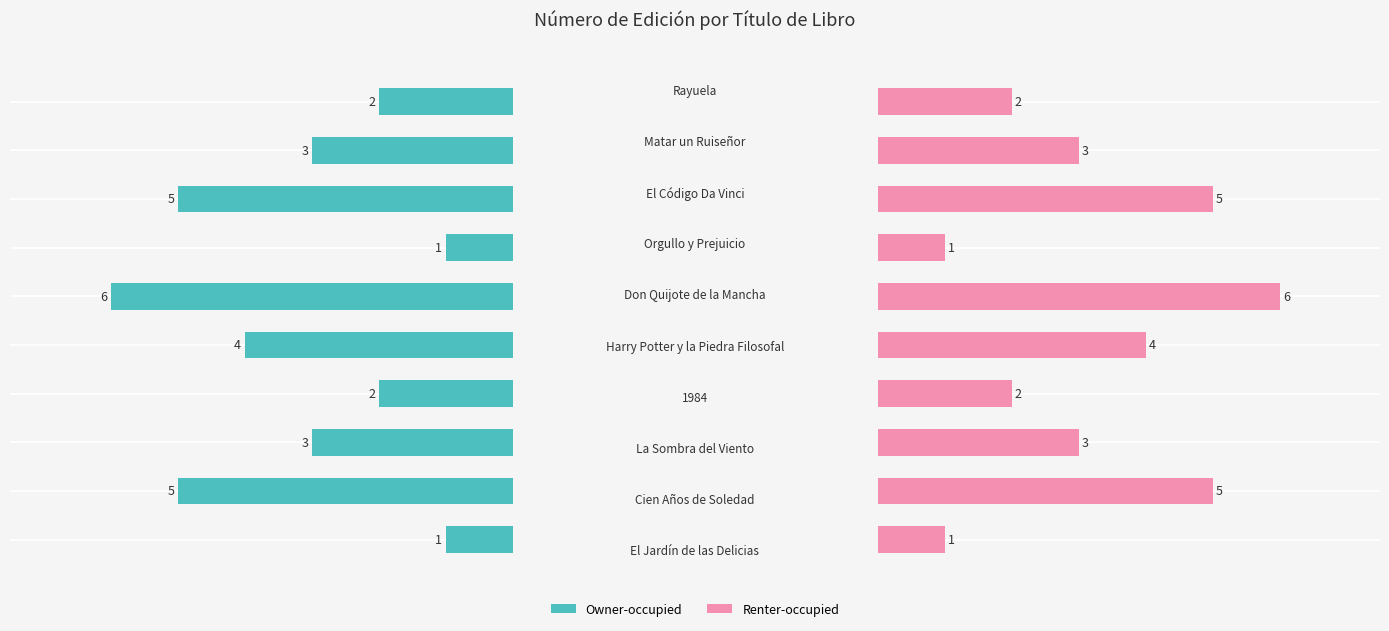

What is the greatest value displayed?

6